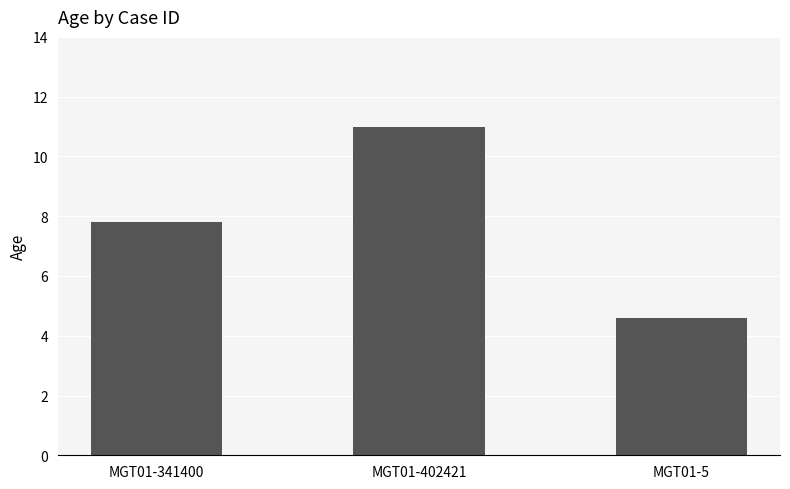

The value at MGT01-402421 is 15.9. True or false?

False